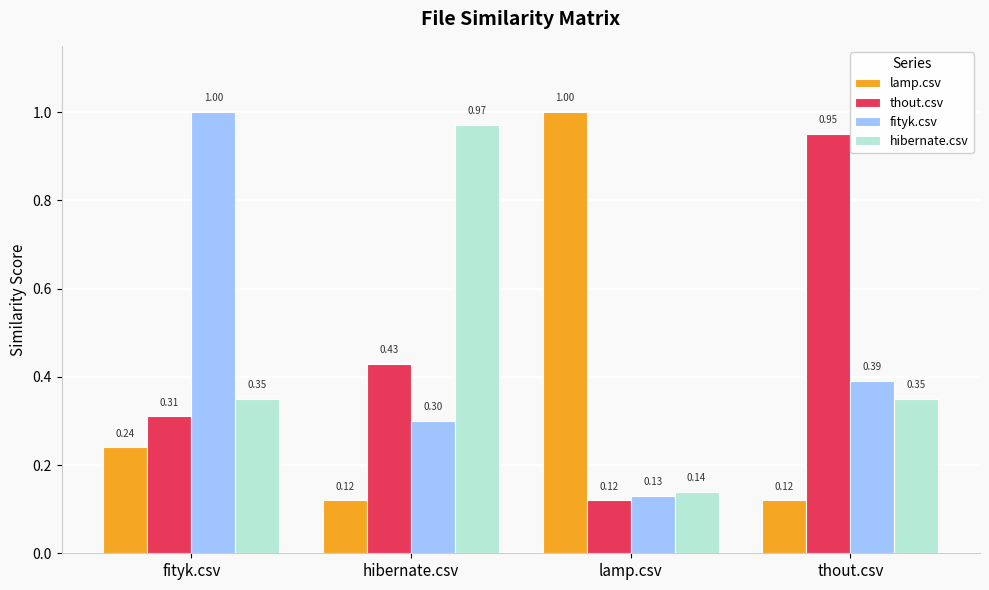

The value of thout.csv at hibernate.csv is 0.3. True or false?

False